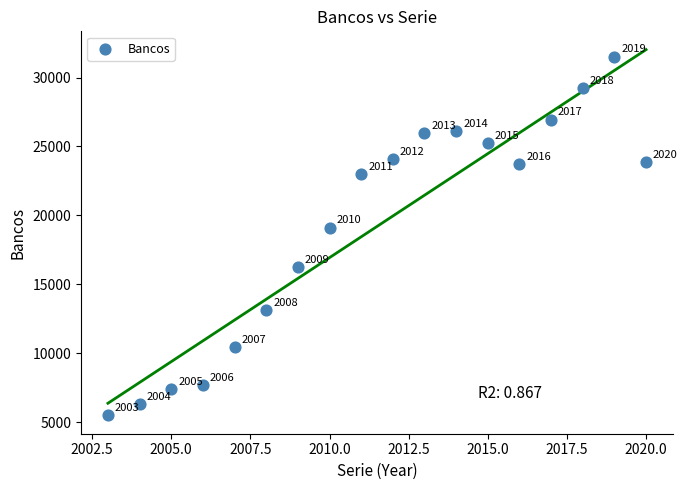

What Y value in the scatter plot is closest to 18502?

19115